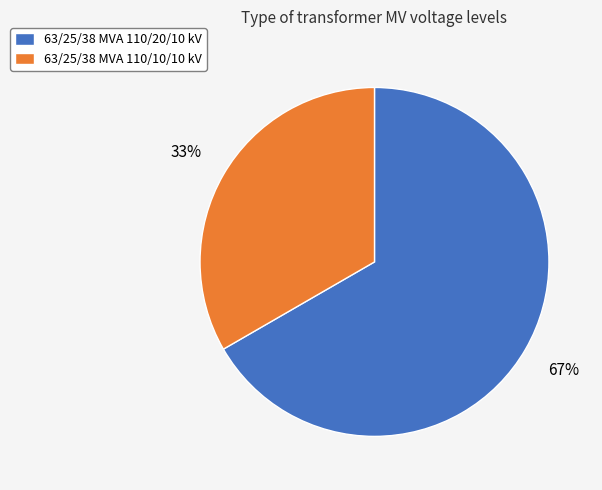

Rank the categories by value from lowest to highest.

63/25/38 MVA 110/10/10 kV, 63/25/38 MVA 110/20/10 kV